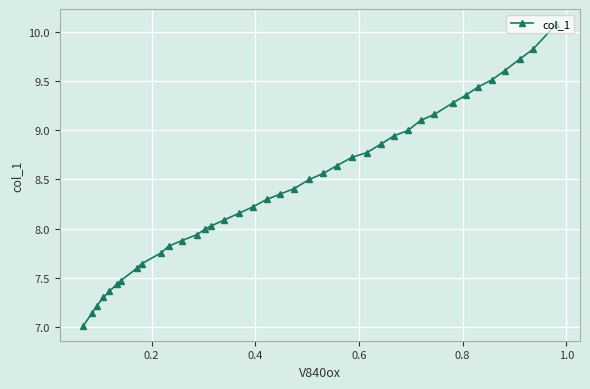

What is the sum of all values?

328.2